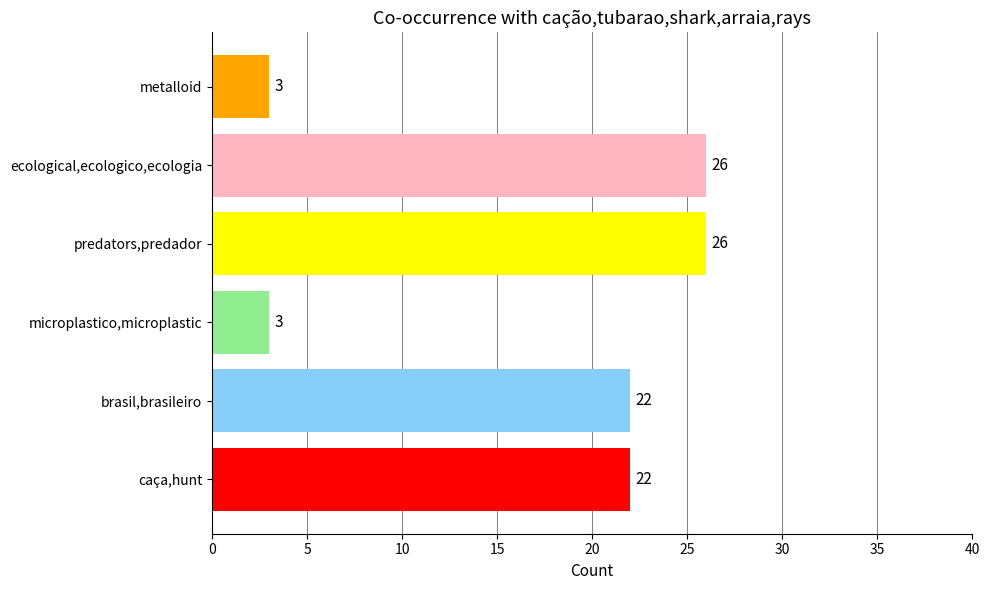

Reading left to right, extract all data points from this chart.

caça,hunt=22	brasil,brasileiro=22	microplastico,microplastic=3	predators,predador=26	ecological,ecologico,ecologia=26	metalloid=3